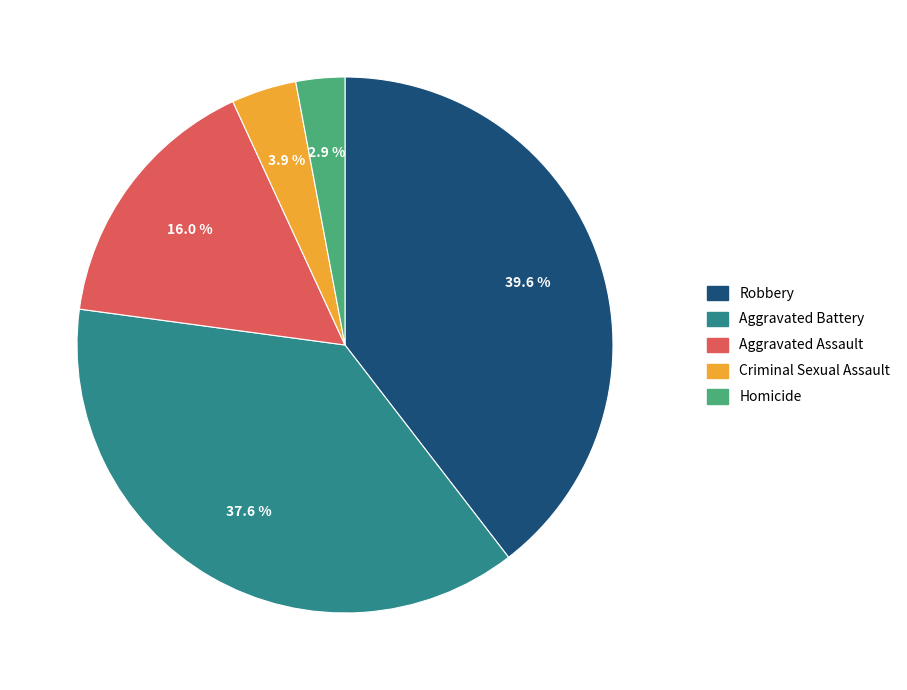

Does any single category account for the majority?

No